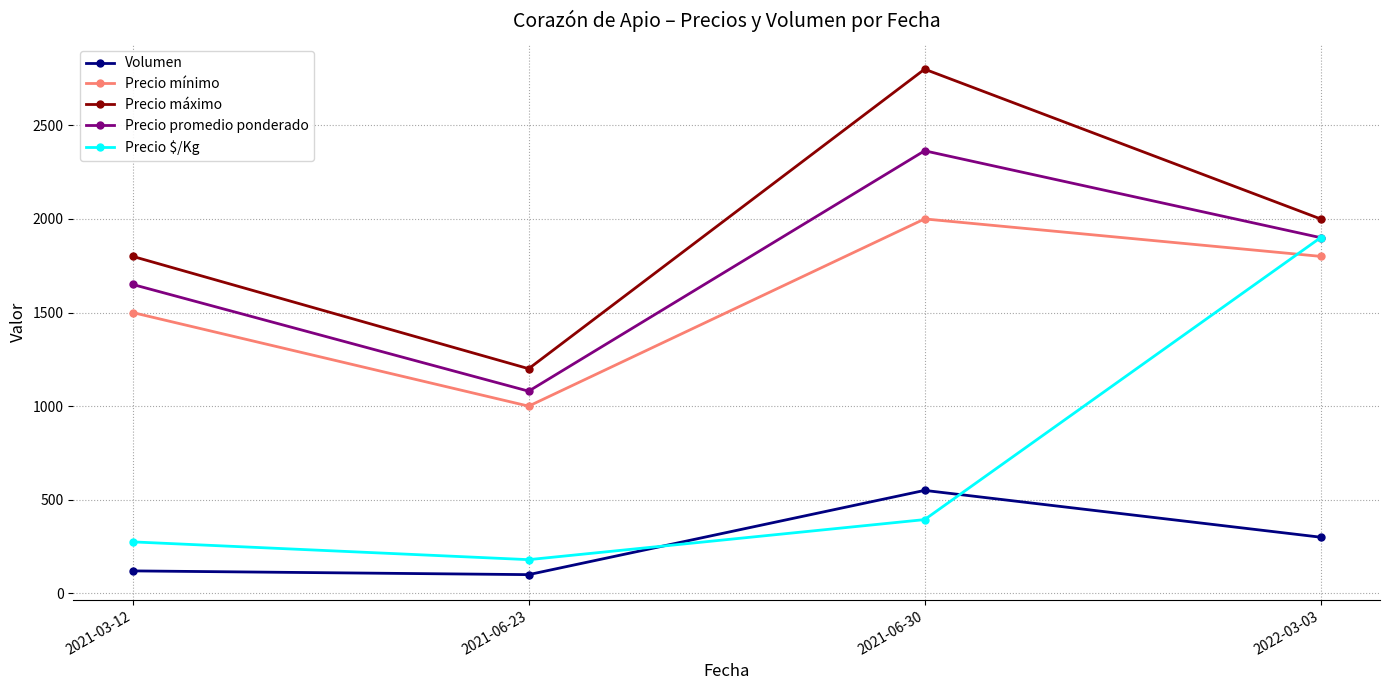

What is the difference between the Precio máximo values at 2021-06-23 and 2021-03-12?

600